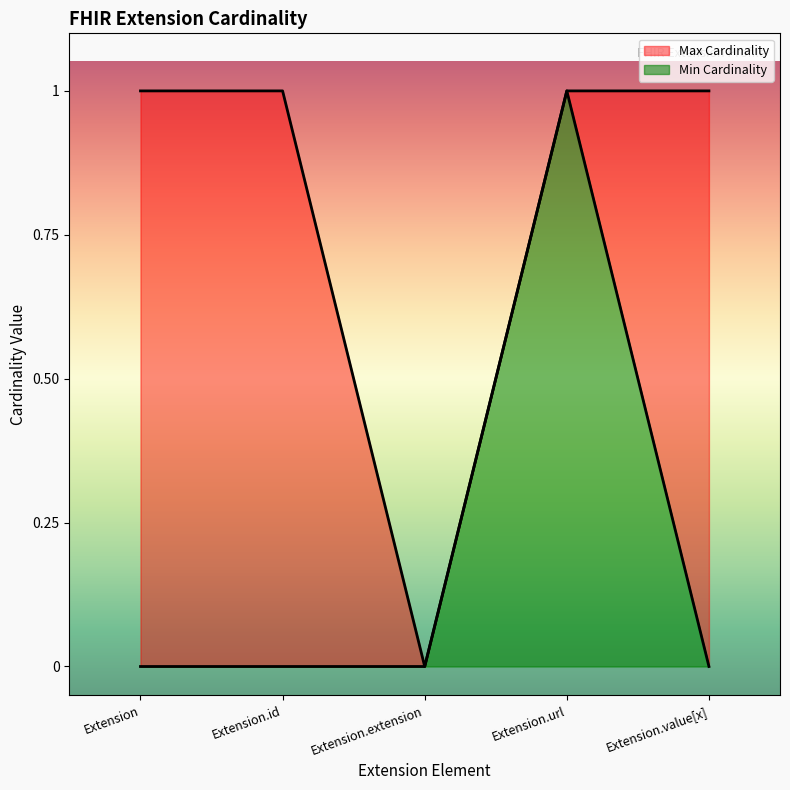

What is the label of the 2nd point from the left?

Extension.id